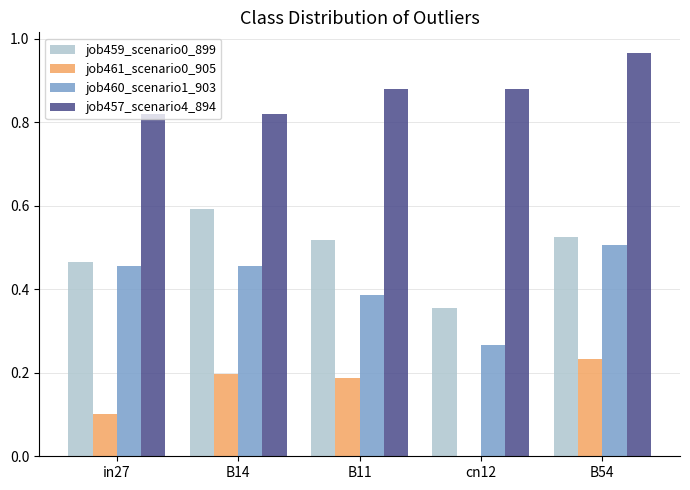

True or false: job460_scenario1_903 has a value of 0.1 at B54.

False